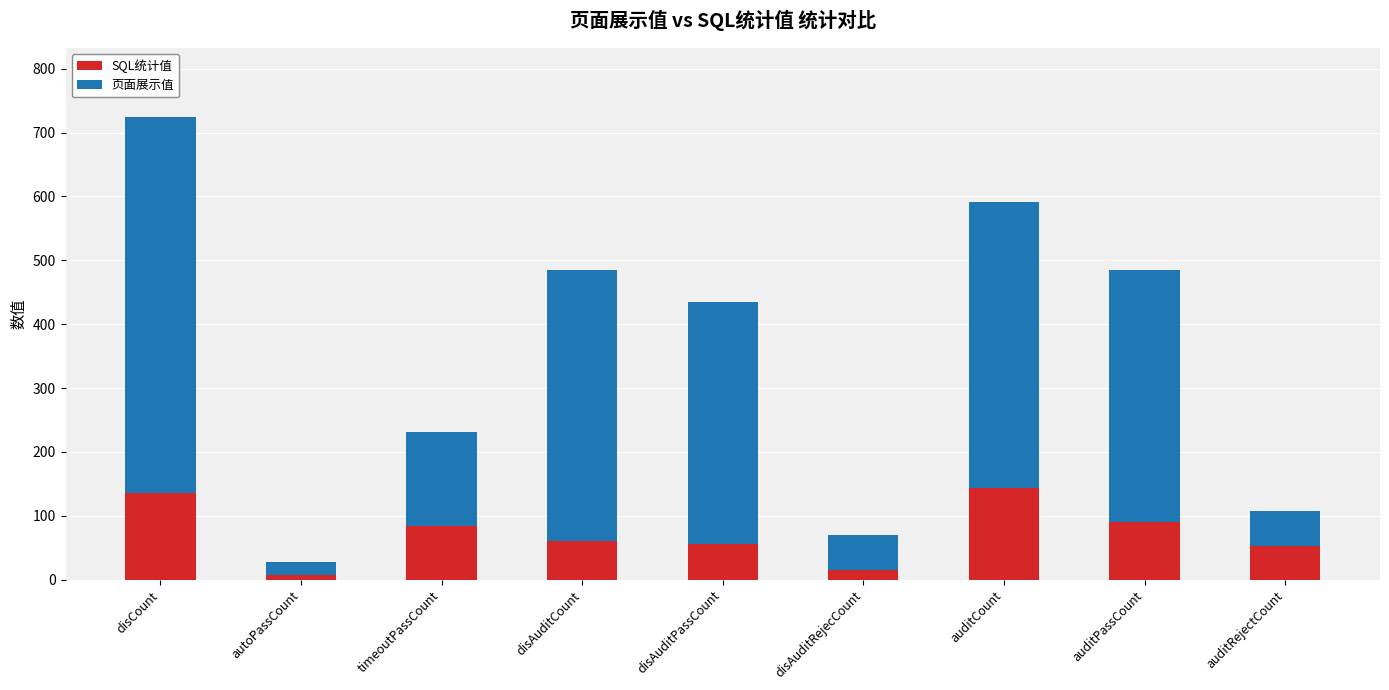

The SQL统计值 series shows 136 at disCount. True or false?

True